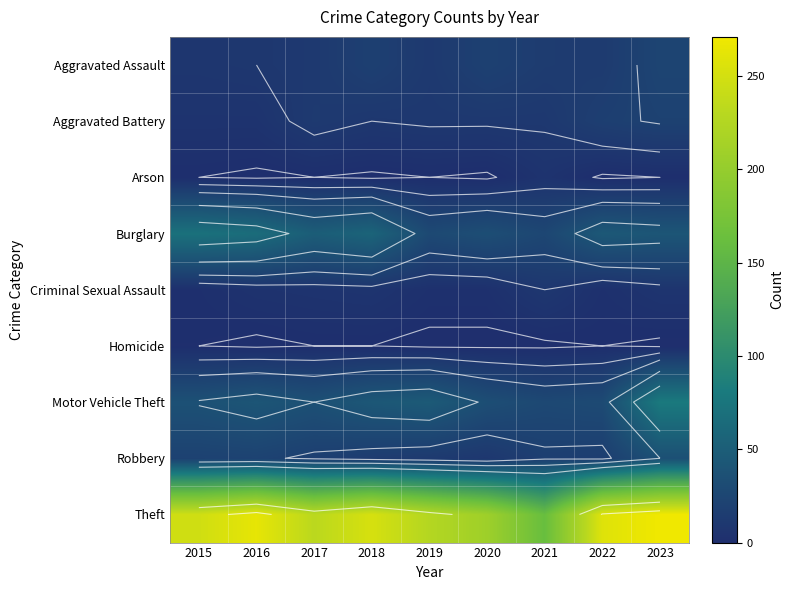

Which has a higher value, 2021 or 2020?

2020